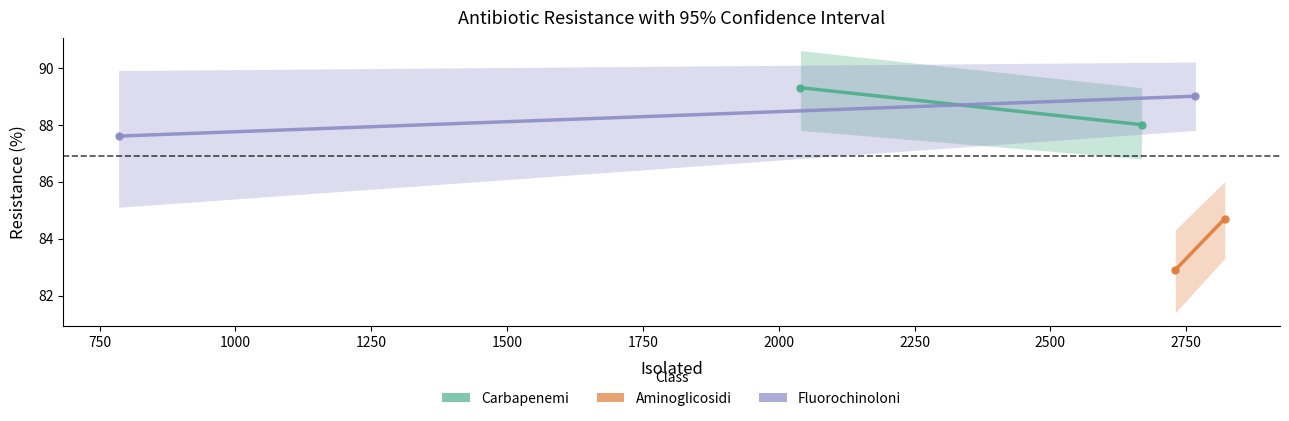

What is the lowest value of the Aminoglicosidi series?

82.9